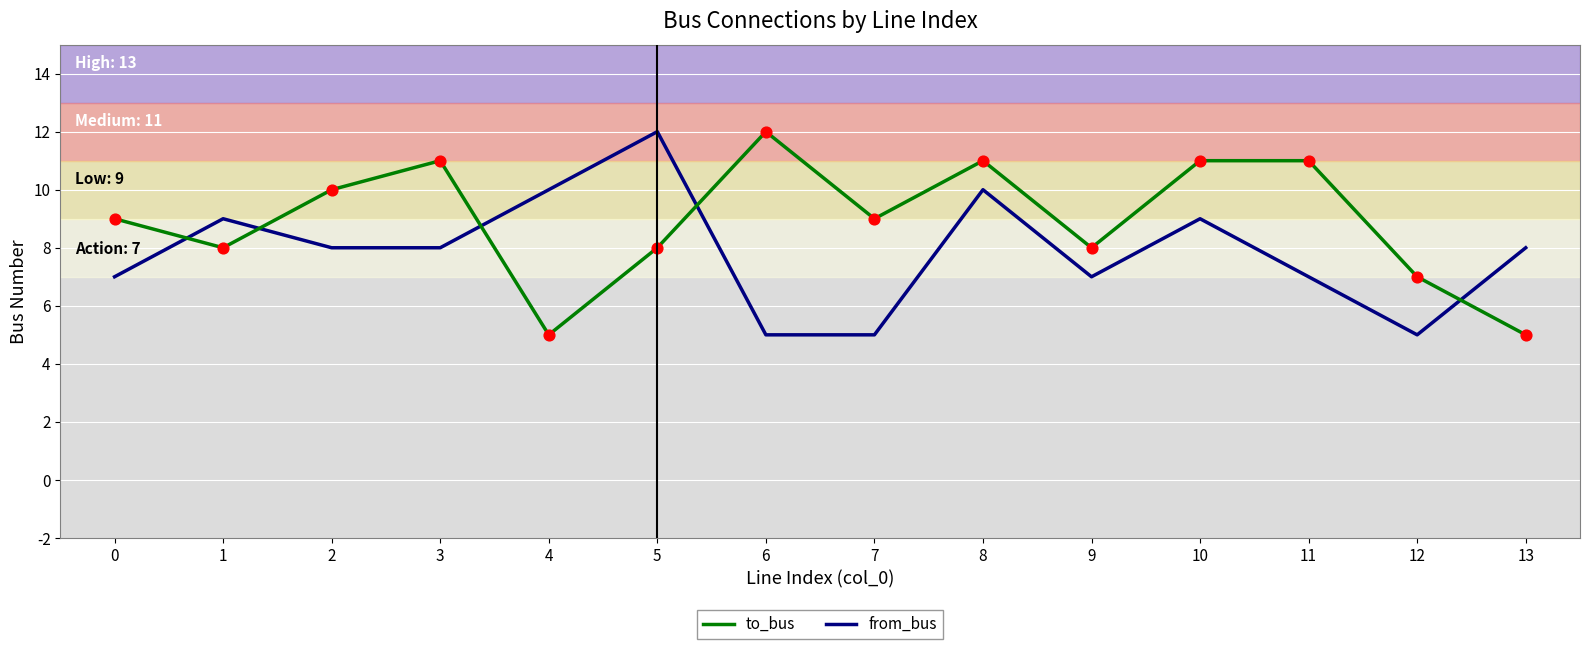

What is the total value across all series at 12?

12